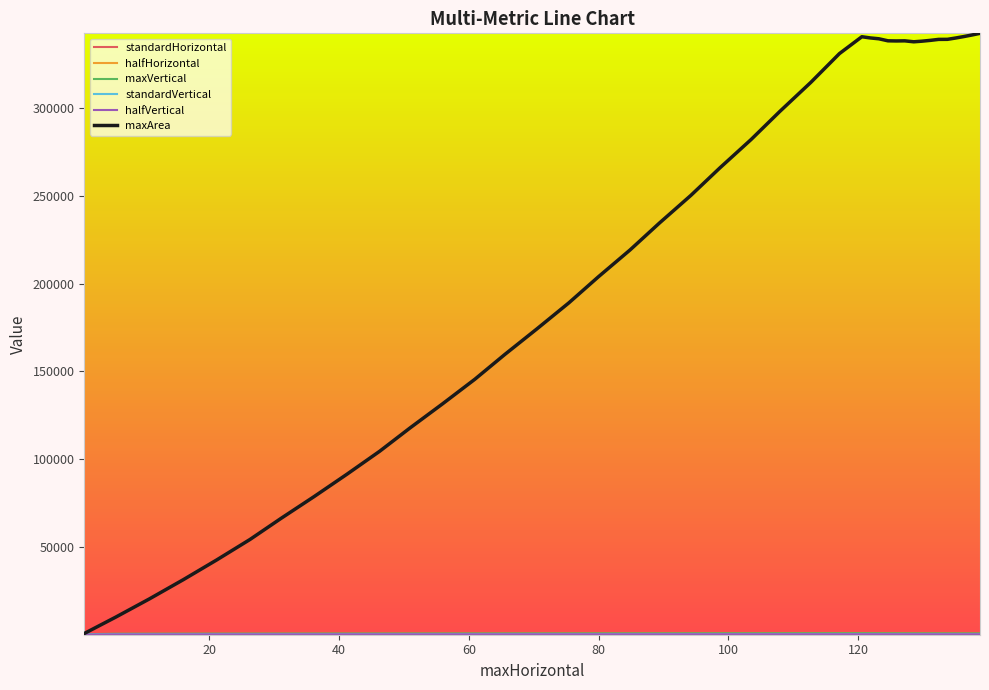

Which series has the widest spread of values?

maxArea